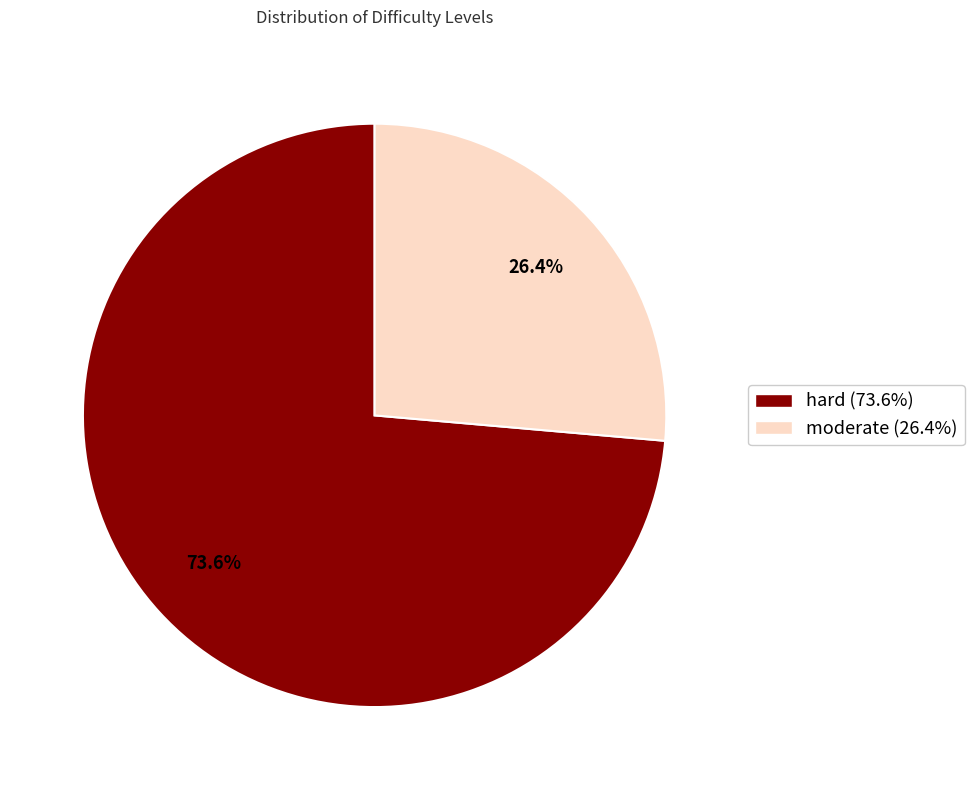

Do hard and moderate together represent more than half of the pie?

Yes